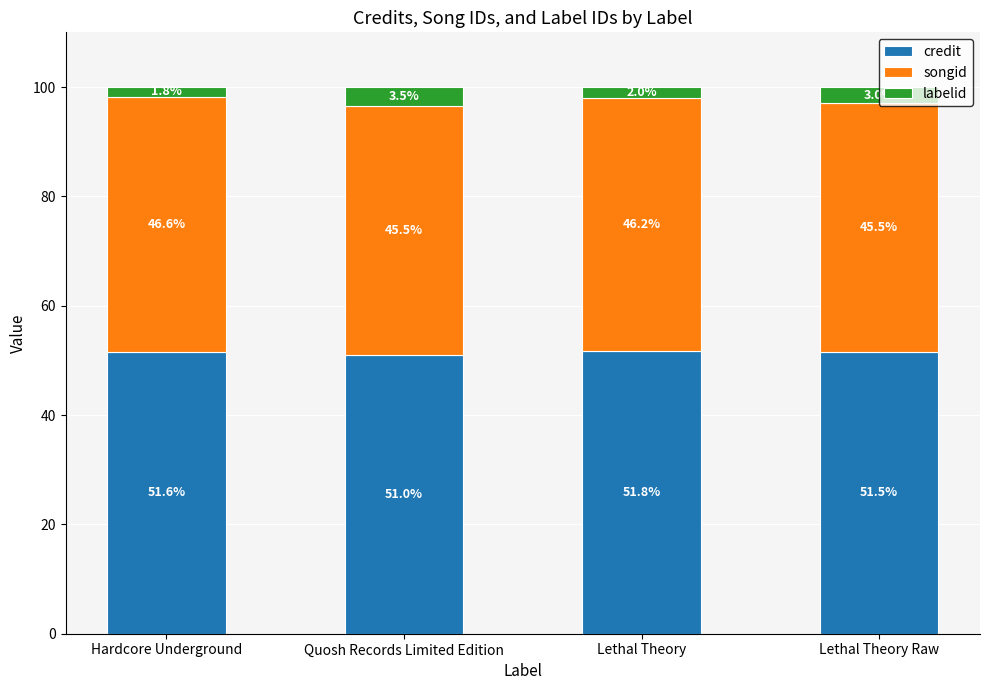

Does the chart contain stacked bars?

Yes